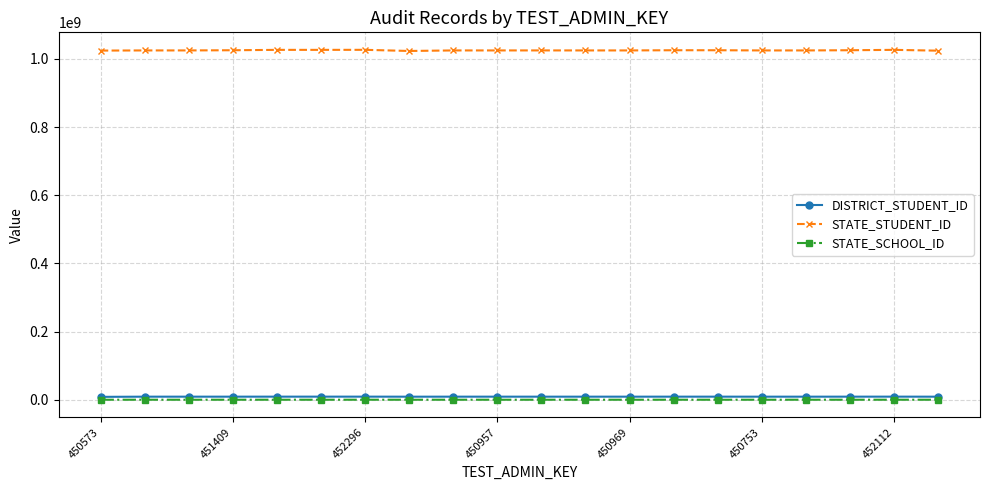

What is the highest value of the STATE_STUDENT_ID series?

1026405572